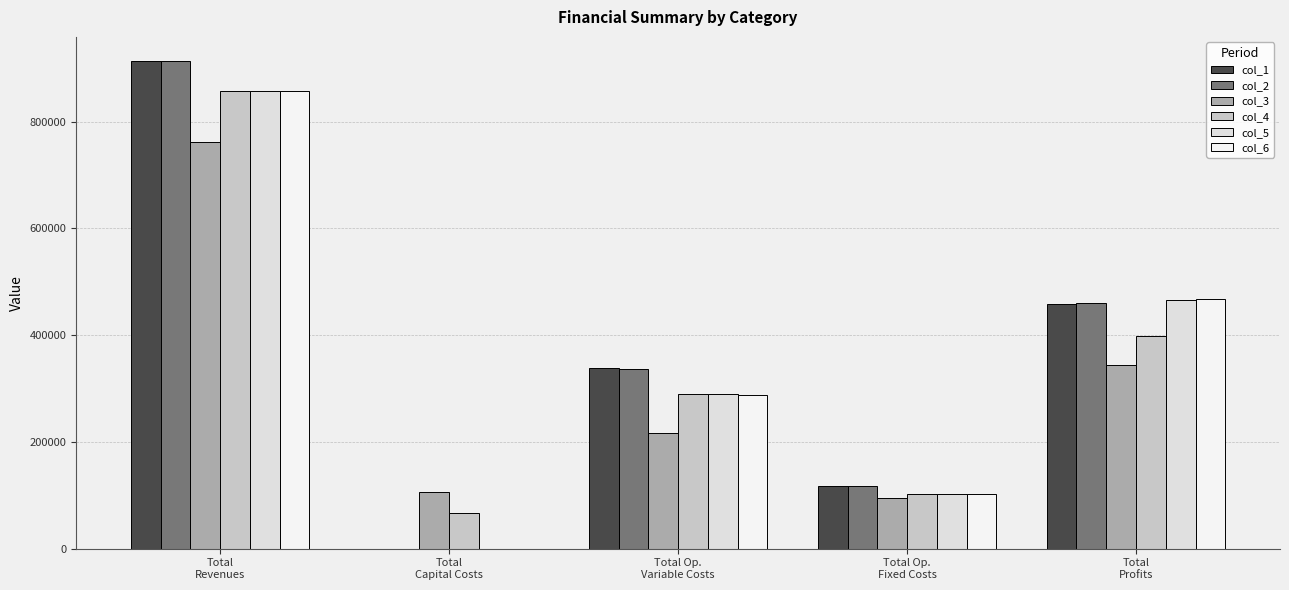

Where does the col_5 series first go above 289485?

Total
Revenues